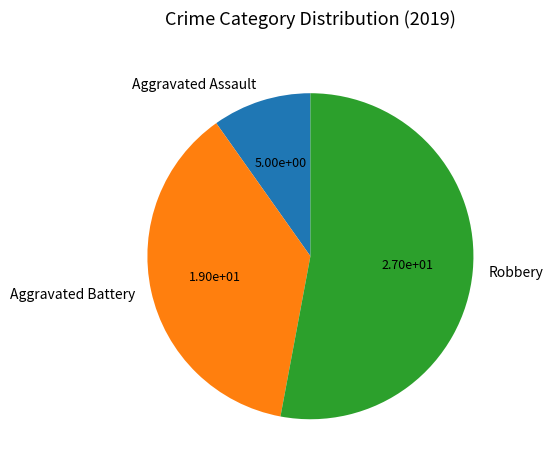

Is the sum of Robbery and Aggravated Battery greater than half?

Yes